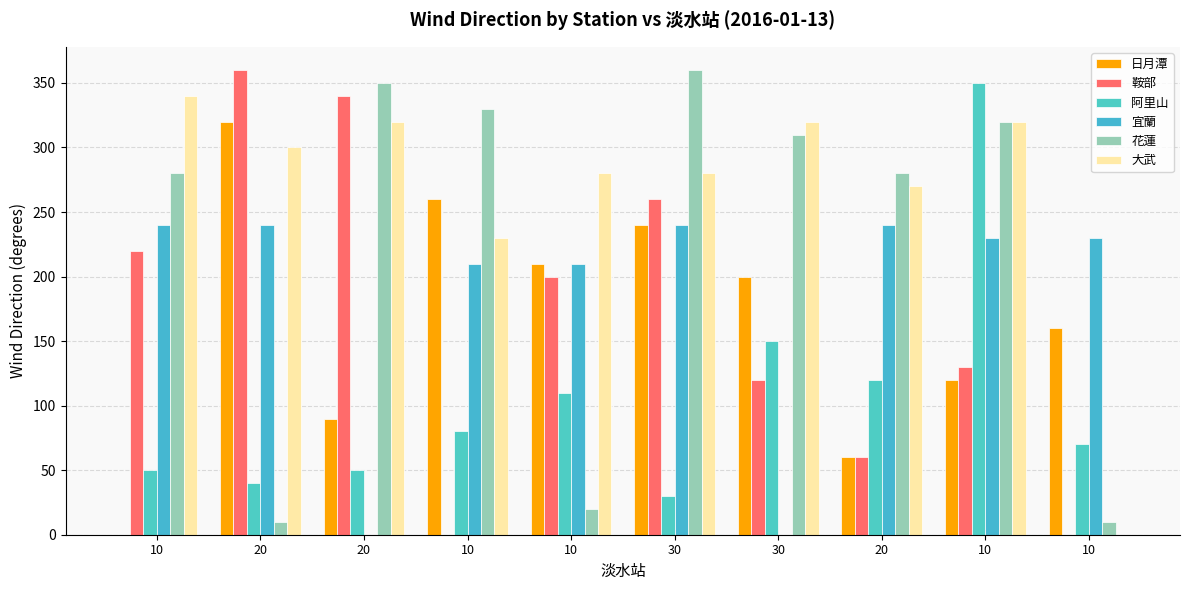

How many series are shown in this chart?

6